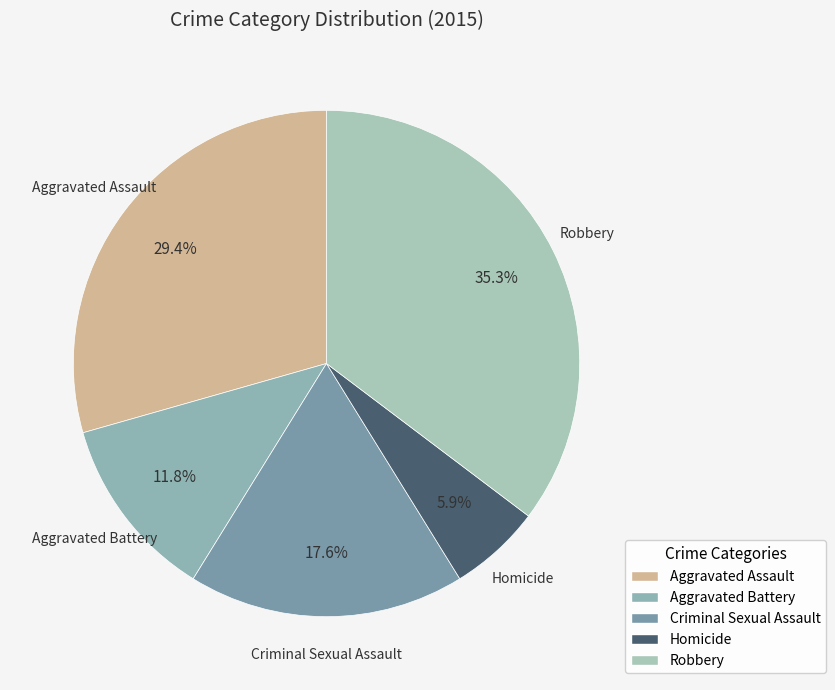

Do Homicide and Aggravated Battery together represent more than half of the pie?

No